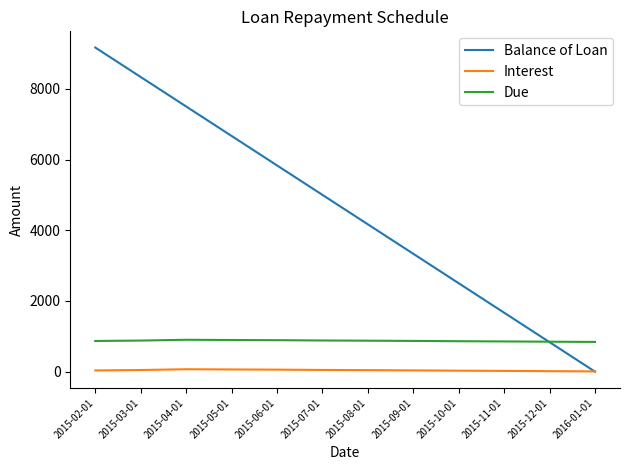

In Interest, how many points are higher than both neighbors (excluding endpoints)?

1